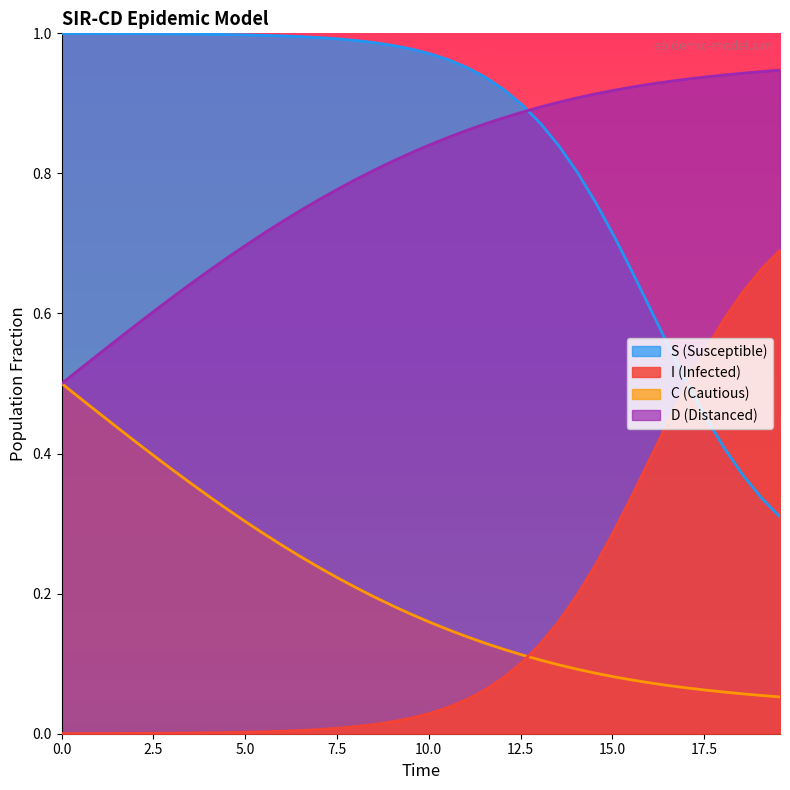

Which series has the largest total across all categories?

S (Susceptible)